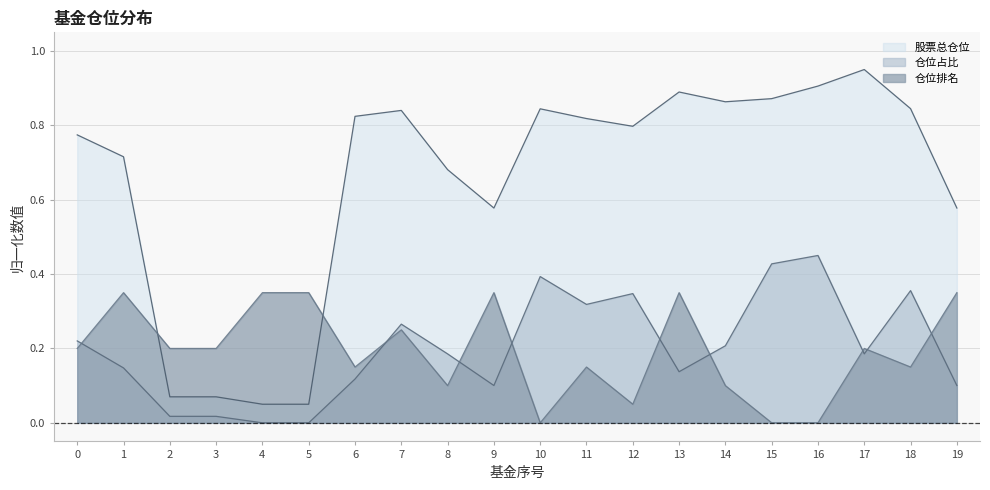

How many values in 仓位排名 are above zero?

17